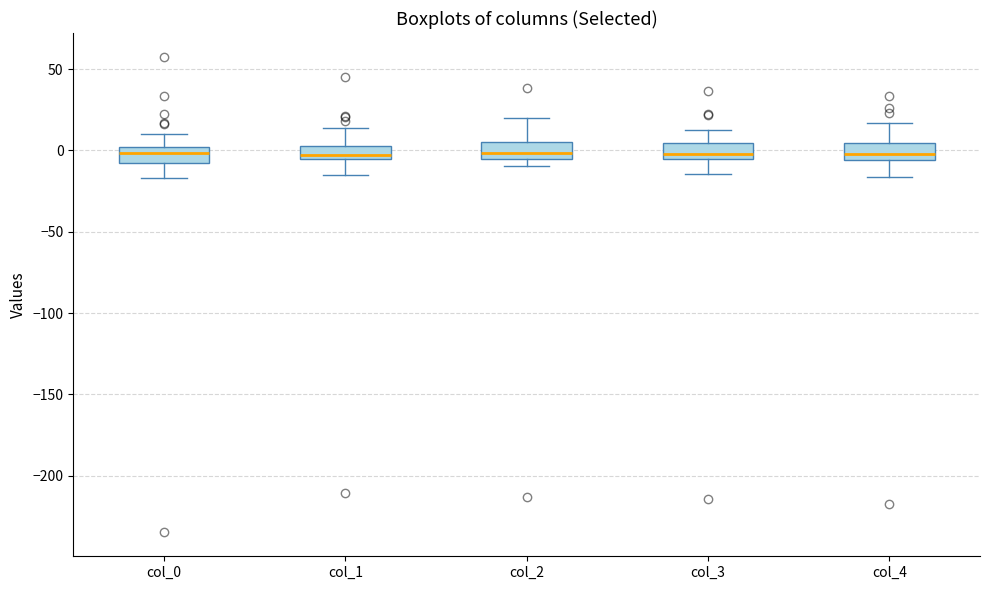

Reading left to right, transcribe this box plot: for each box, give where its median line is, the range the box spans, and where its two whiskers end, as read against the y-axis. The values are not printed on the chart, so give them approximately, as read against the axis.

col_0: median 0 (inside the box), box -5 to 0, whiskers -15 to 10
col_1: median -5 (just above the box's lower edge), box -5 to 5, whiskers -15 to 15
col_2: median 0, box -5 to 5, whiskers -10 to 20
col_3: median 0, box -5 to 5, whiskers -15 to 10
col_4: median 0, box -5 to 5, whiskers -15 to 15